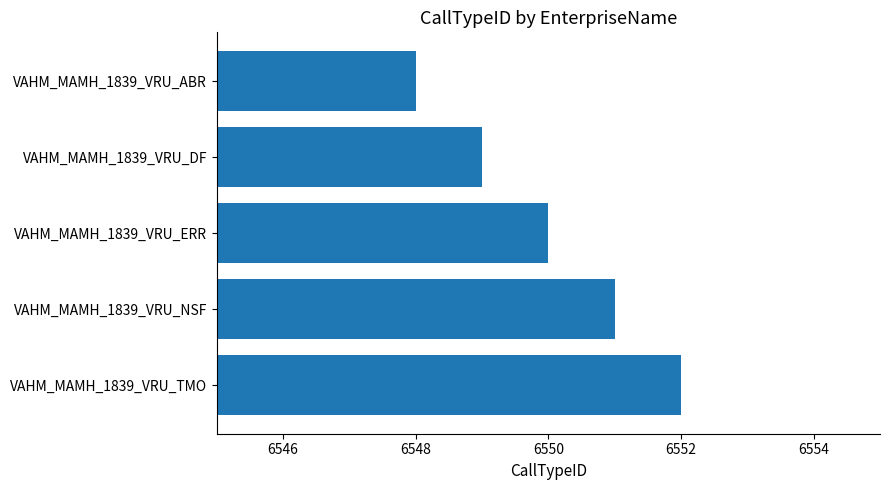

Which label corresponds to the largest value in the chart?

VAHM_MAMH_1839_VRU_TMO